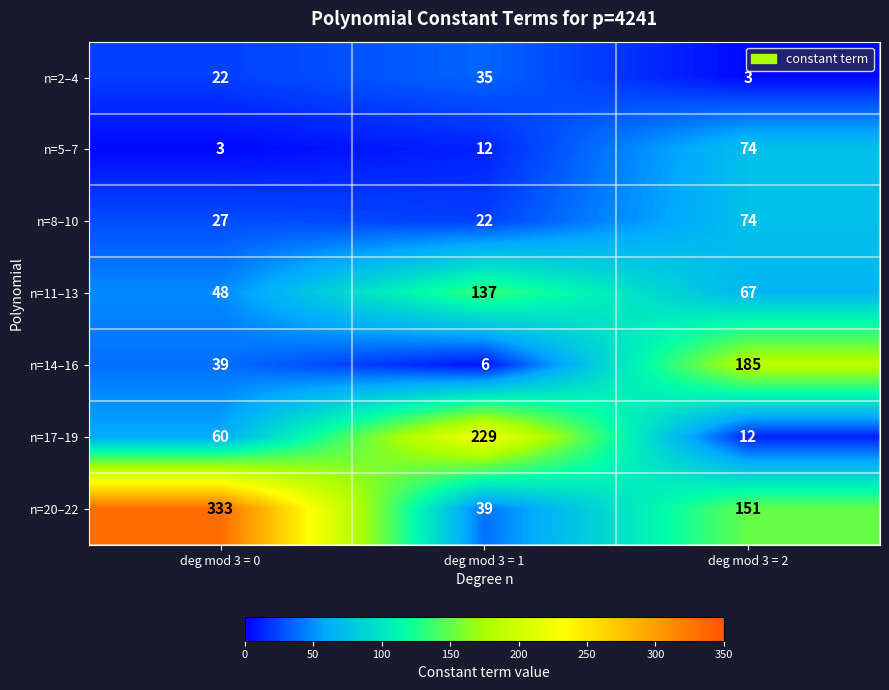

Which category has the highest value across all series?

deg mod 3 = 0